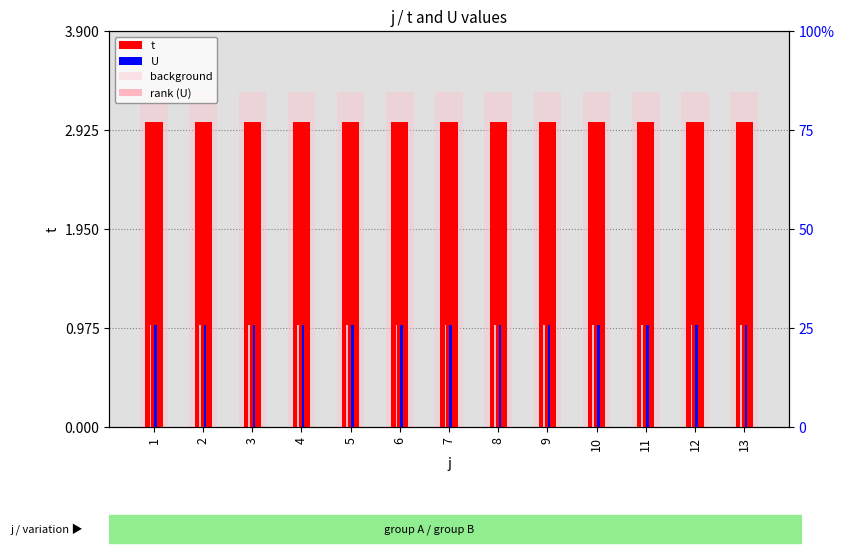

Which series has the largest total across all categories?

background